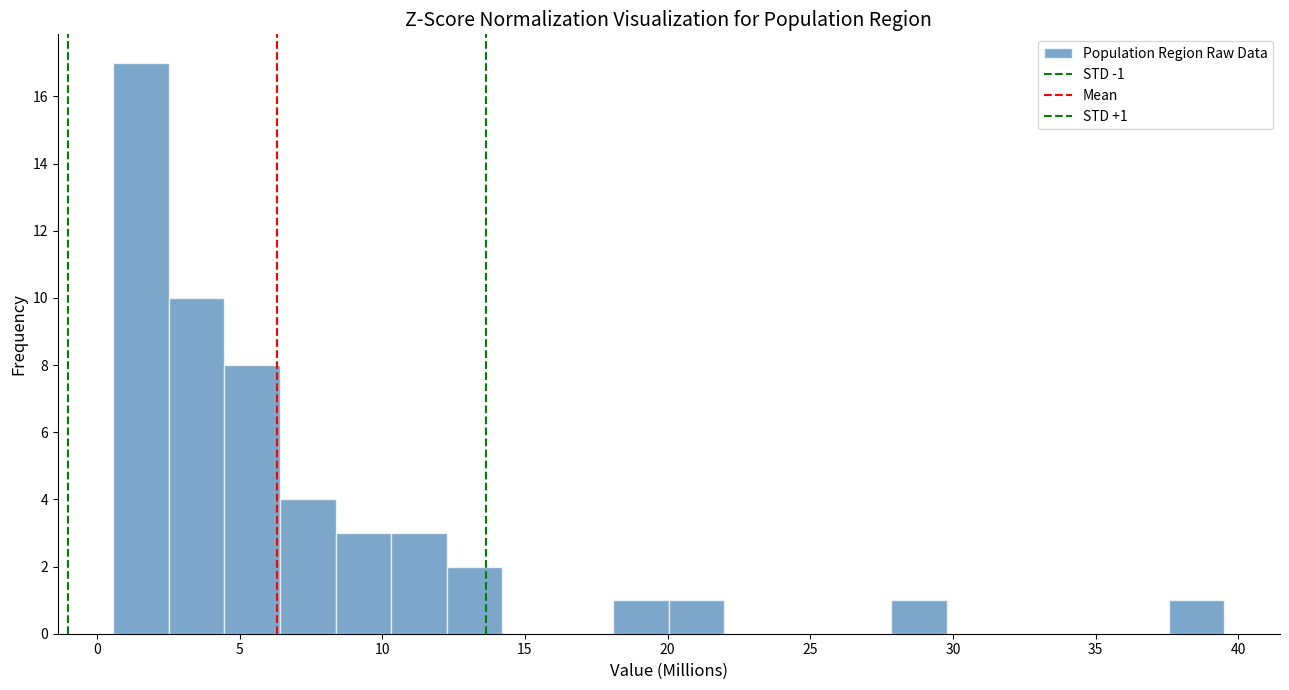

Read against the x-axis, roughly where is the centre of the tallest bar?

1.5